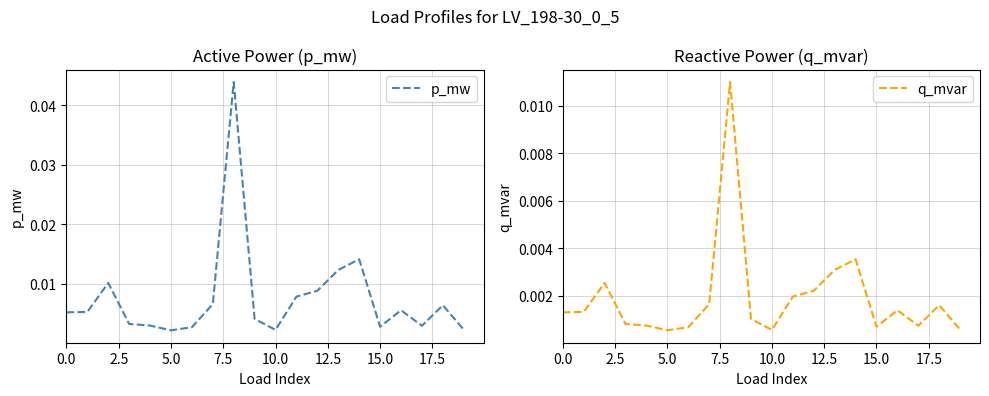

The p_mw series shows 0.0 at 12. True or false?

True